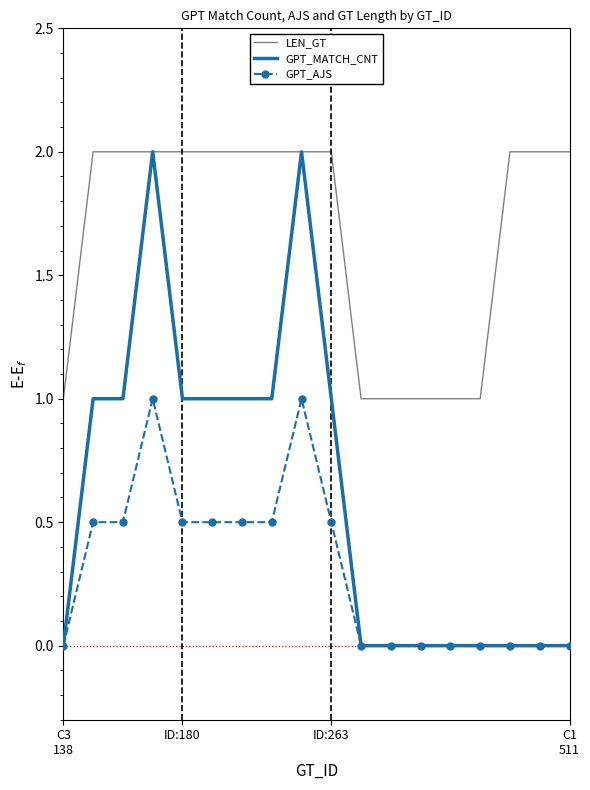

True or false: GPT_AJS and LEN_GT intersect in this chart.

False